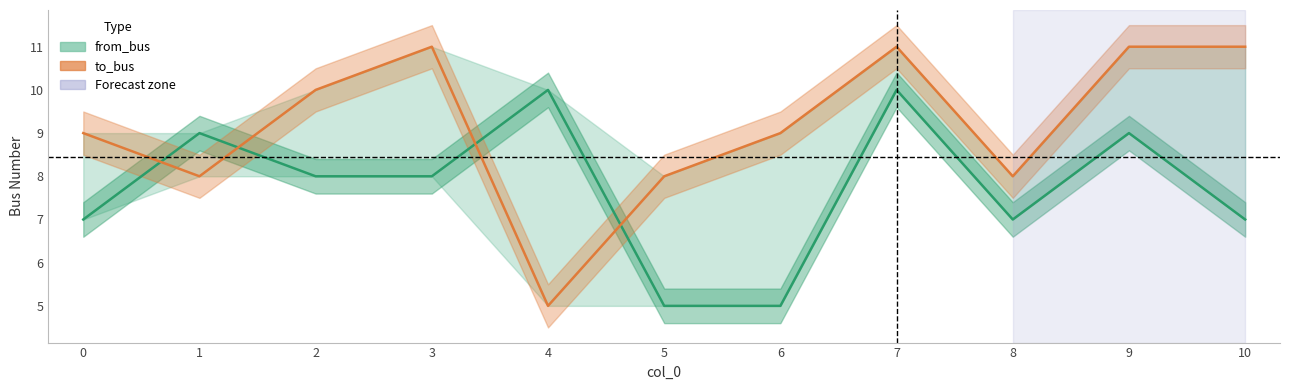

Reading right to left, extract all data points from this chart.

from_bus: 10=7	9=9	8=7	7=10	6=5	5=5	4=10	3=8	2=8	1=9	0=7
to_bus: 10=11	9=11	8=8	7=11	6=9	5=8	4=5	3=11	2=10	1=8	0=9